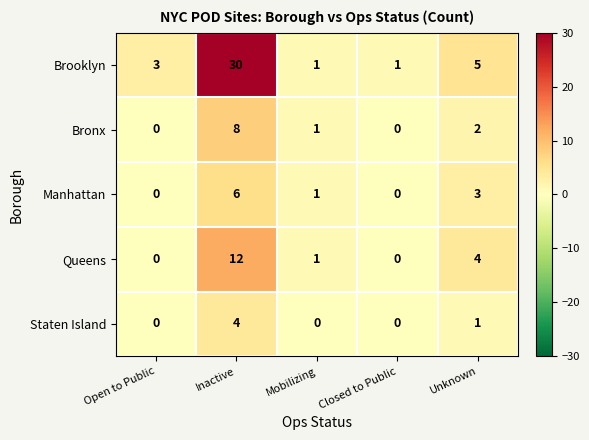

Which series changed the most between Inactive and Mobilizing?

Brooklyn